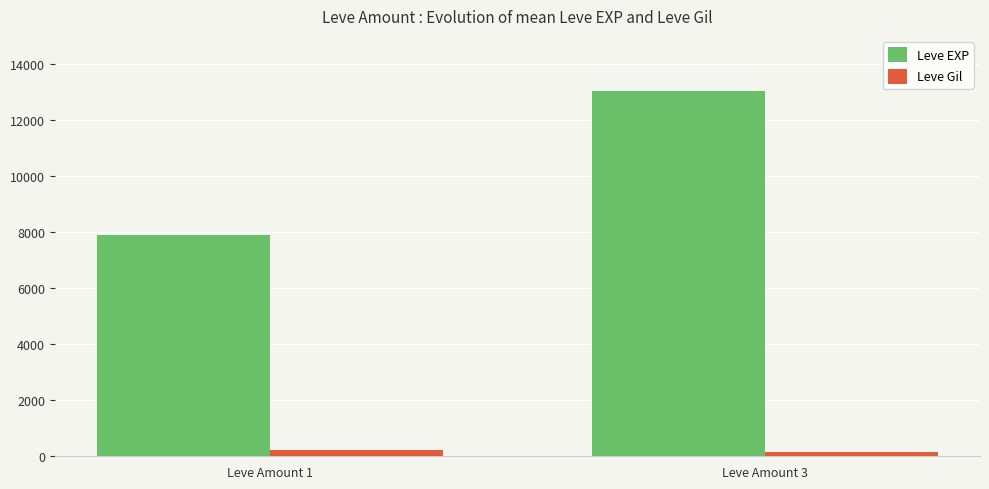

What is the maximum value for Leve EXP?

13053